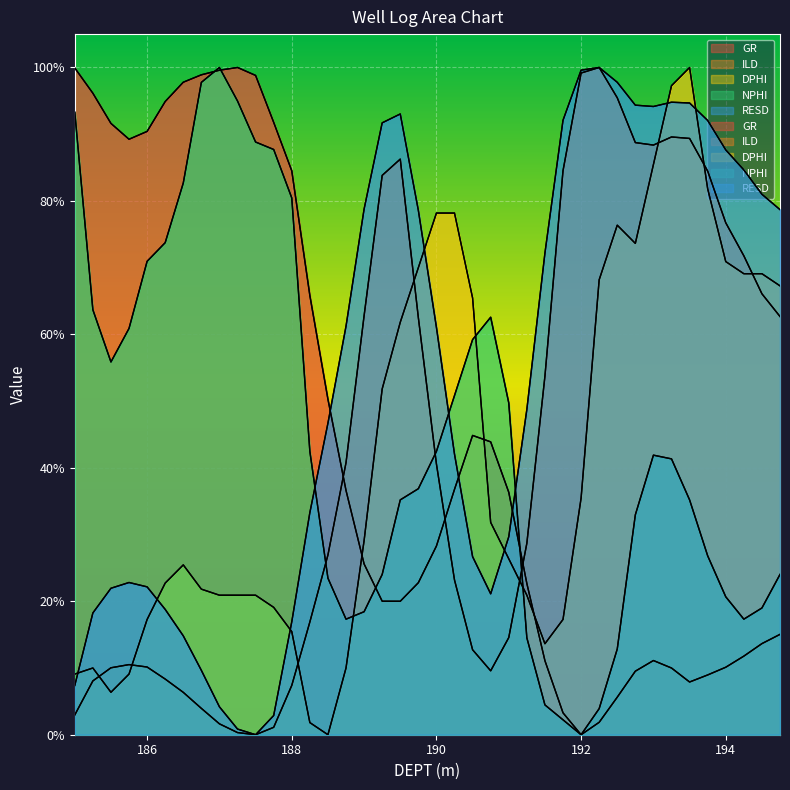

Which series changed the most between 188.25 and 191.0?

GR